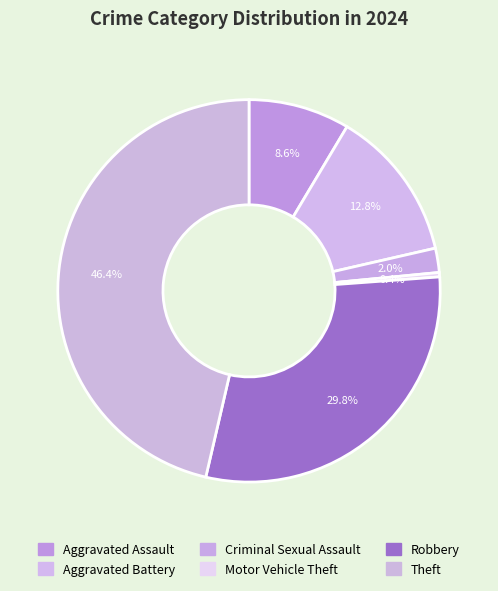

To the nearest percent, what percentage of the pie is Theft?

46%